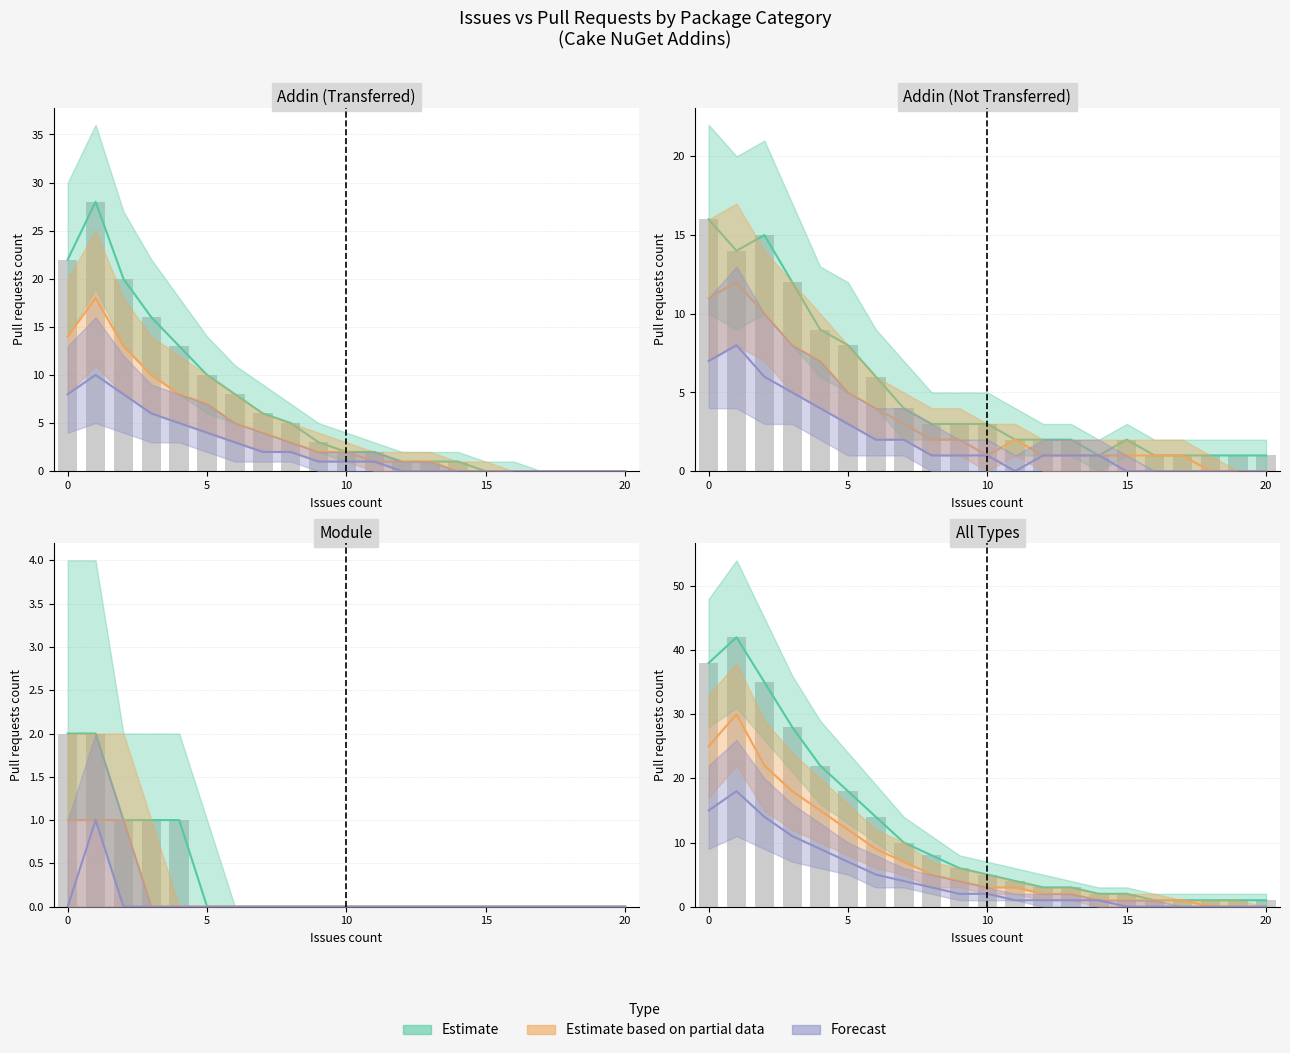

True or false: Forecast has a value of 4 at 7.

True